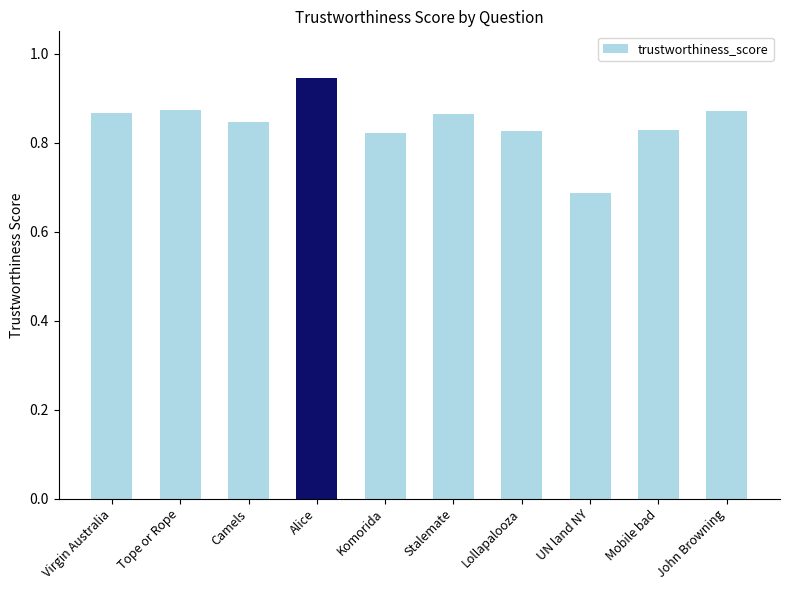

What is the difference between the maximum and minimum values?

0.3